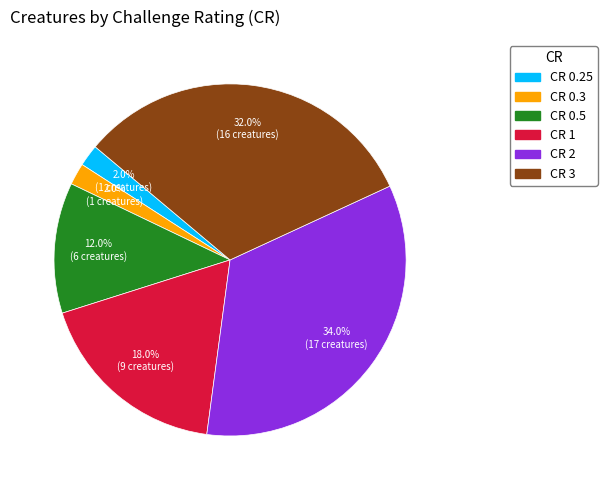

Which category has the biggest portion of the pie?

CR 2